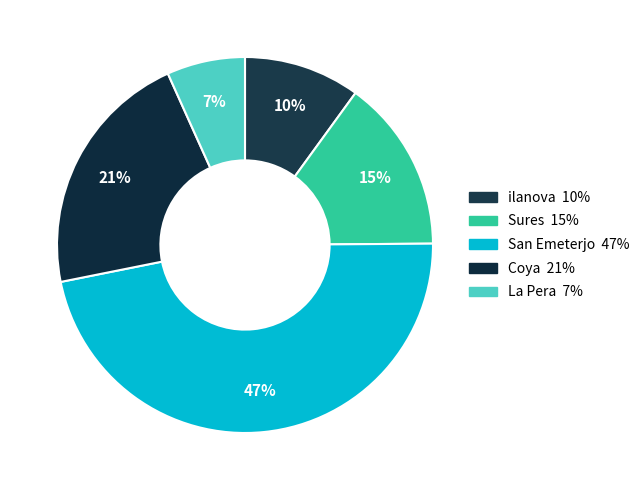

To the nearest percent, what is the average slice percentage?

20%